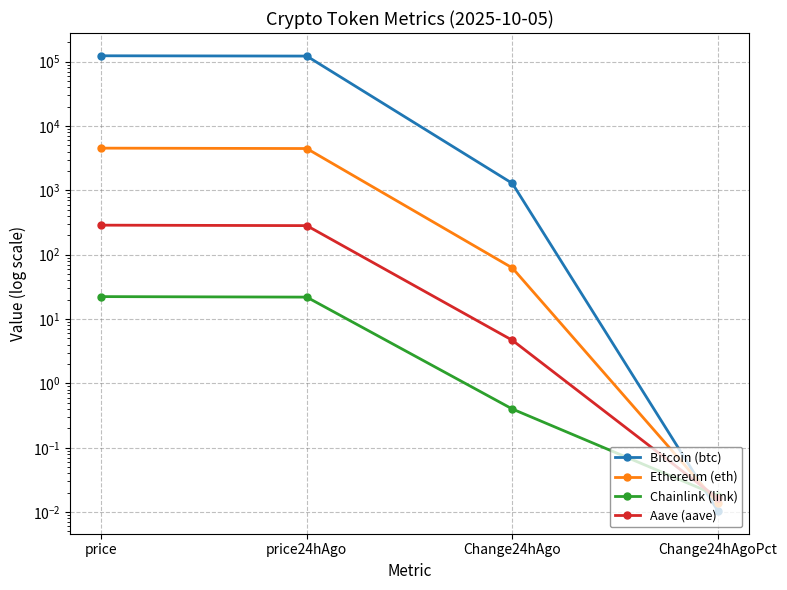

List the series in order of their peak value, lowest first.

Chainlink (link), Aave (aave), Ethereum (eth), Bitcoin (btc)